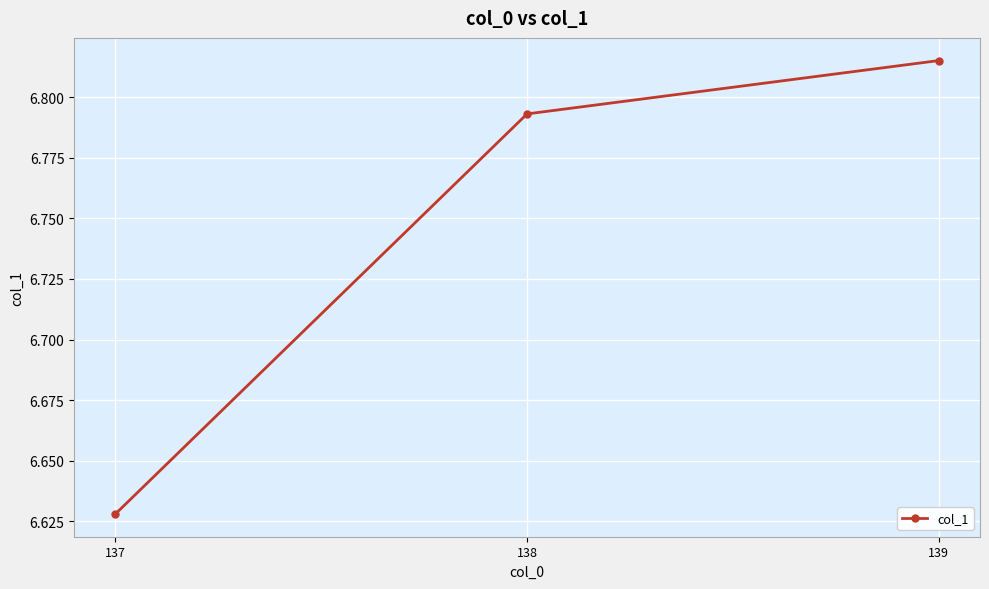

Between 137 and 139, which is larger?

139